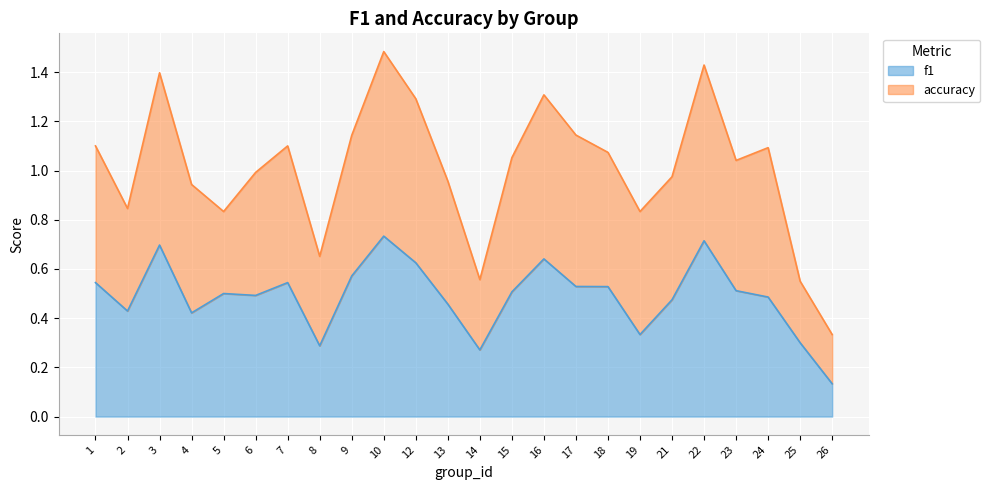

True or false: the data shows 0.3 at 19.

True